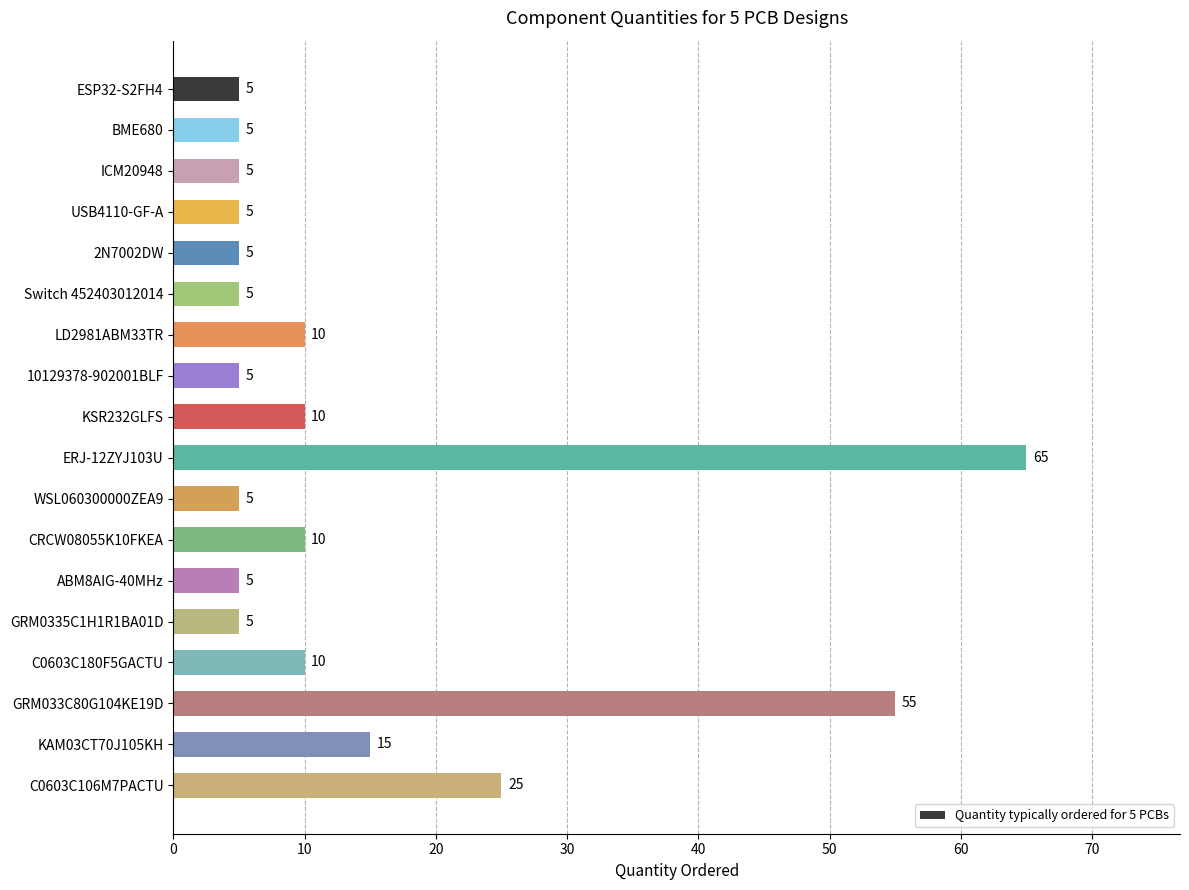

How many data points are above 5?

8